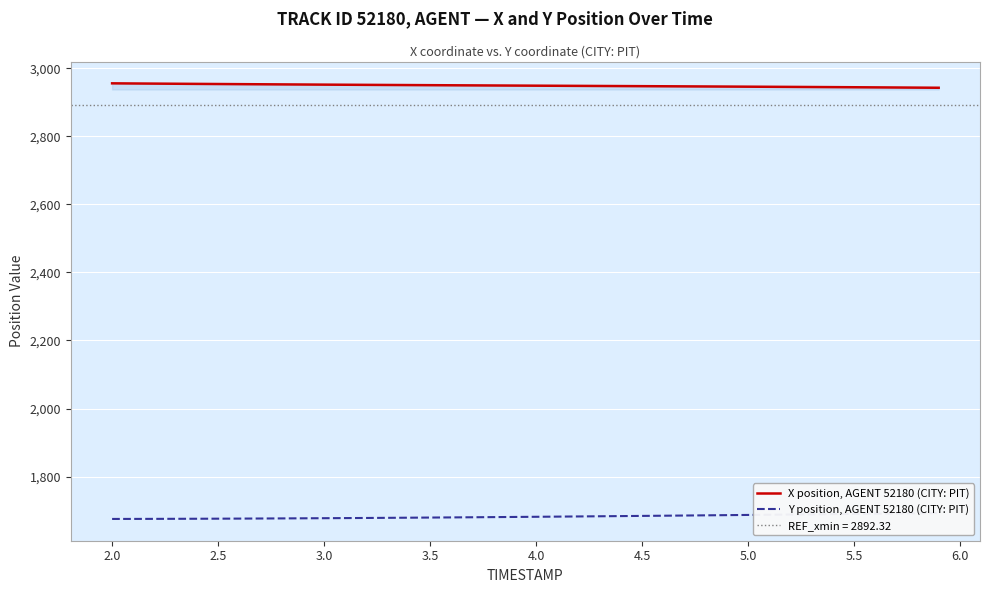

What is the lowest value of the X position, AGENT 52180 (CITY: PIT) series?

2943.1